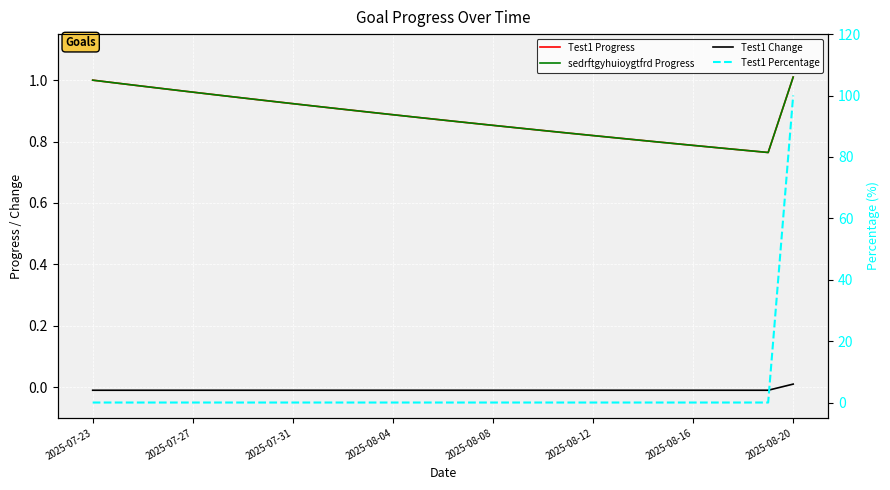

What is the maximum value shown in the chart?

100.0